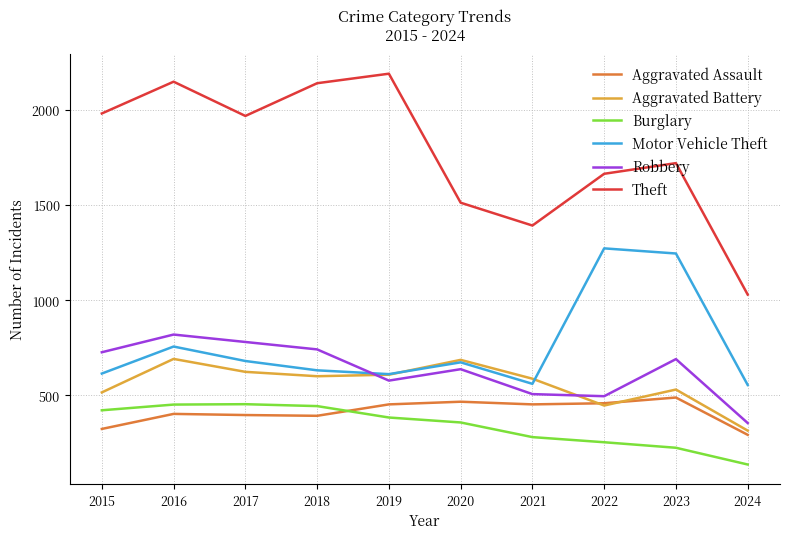

True or false: Motor Vehicle Theft and Theft cross at least once.

False